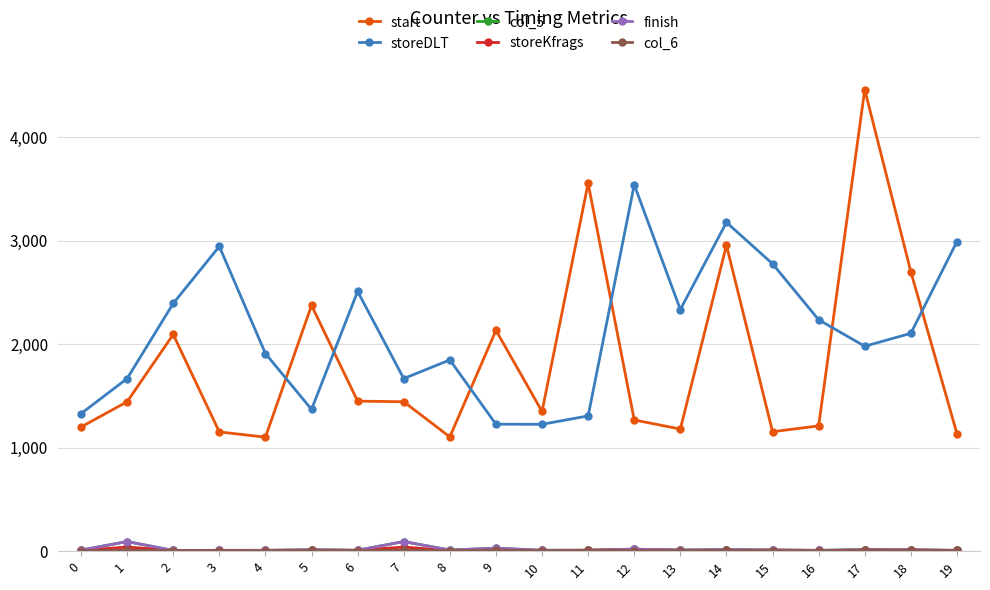

Reading left to right, transcribe all the data shown in this chart.

start: 0=1200	1=1444	2=2094	3=1152	4=1102	5=2375	6=1450	7=1444	8=1104	9=2134	10=1350	11=3555	12=1268	13=1180	14=2956	15=1154	16=1211	17=4460	18=2700	19=1136
storeDLT: 0=1329	1=1668	2=2394	3=2945	4=1910	5=1370	6=2510	7=1668	8=1848	9=1227	10=1226	11=1307	12=3541	13=2335	14=3177	15=2777	16=2236	17=1980	18=2105	19=2992
col_5: 0=10	1=93	2=7	3=8	4=8	5=14	6=9	7=93	8=11	9=29	10=9	11=9	12=19	13=11	14=16	15=11	16=8	17=15	18=13	19=8
storeKfrags: 0=8	1=40	2=7	3=8	4=8	5=9	6=8	7=40	8=5	9=13	10=7	11=9	12=20	13=8	14=8	15=11	16=7	17=9	18=12	19=7
finish: 0=10	1=93	2=7	3=8	4=8	5=14	6=9	7=93	8=11	9=29	10=9	11=9	12=19	13=11	14=16	15=11	16=8	17=15	18=13	19=8
col_6: 0=5	1=10	2=6	3=6	4=4	5=7	6=5	7=10	8=4	9=10	10=4	11=8	12=6	13=5	14=8	15=5	16=4	17=11	18=7	19=7